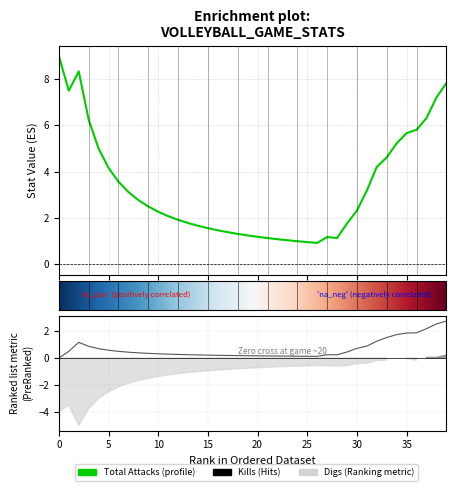

What is the average value of the Kills series?

0.7